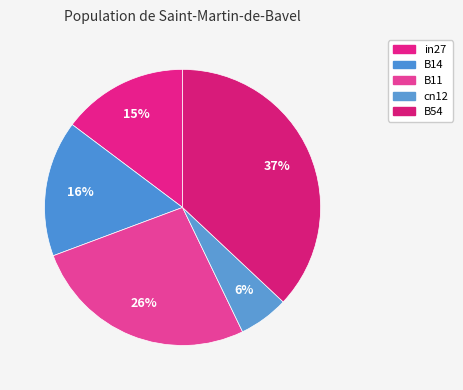

Count the number of slices in the pie.

5